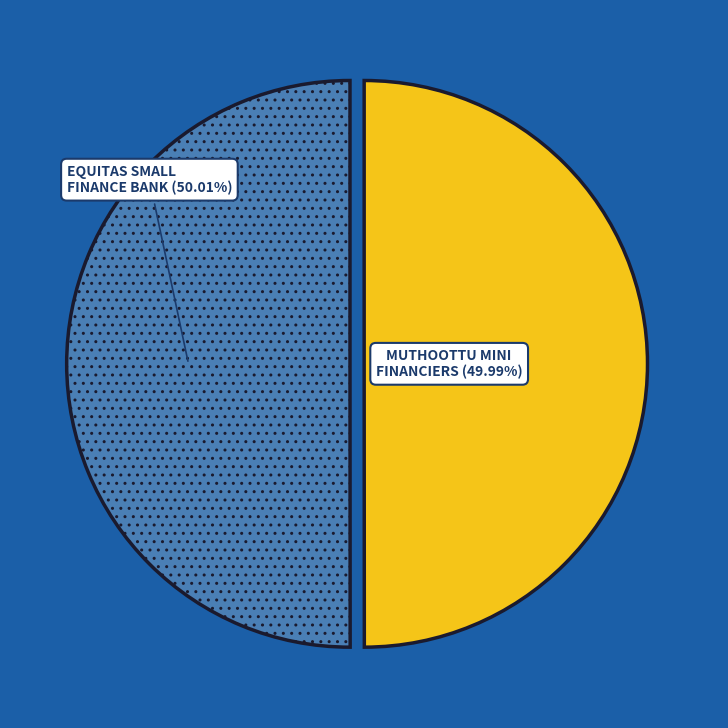

Is there a majority slice in this chart?

Yes